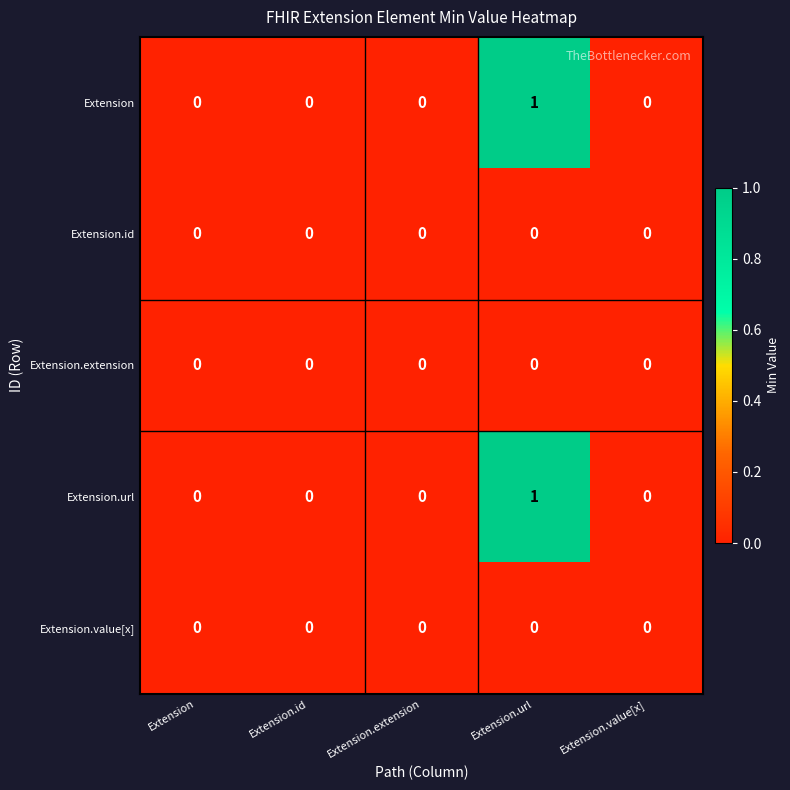

Reading left to right, transcribe all the data shown in this chart.

Extension: 0	0	0	1	0
Extension.id: 0	0	0	0	0
Extension.extension: 0	0	0	0	0
Extension.url: 0	0	0	1	0
Extension.value[x]: 0	0	0	0	0